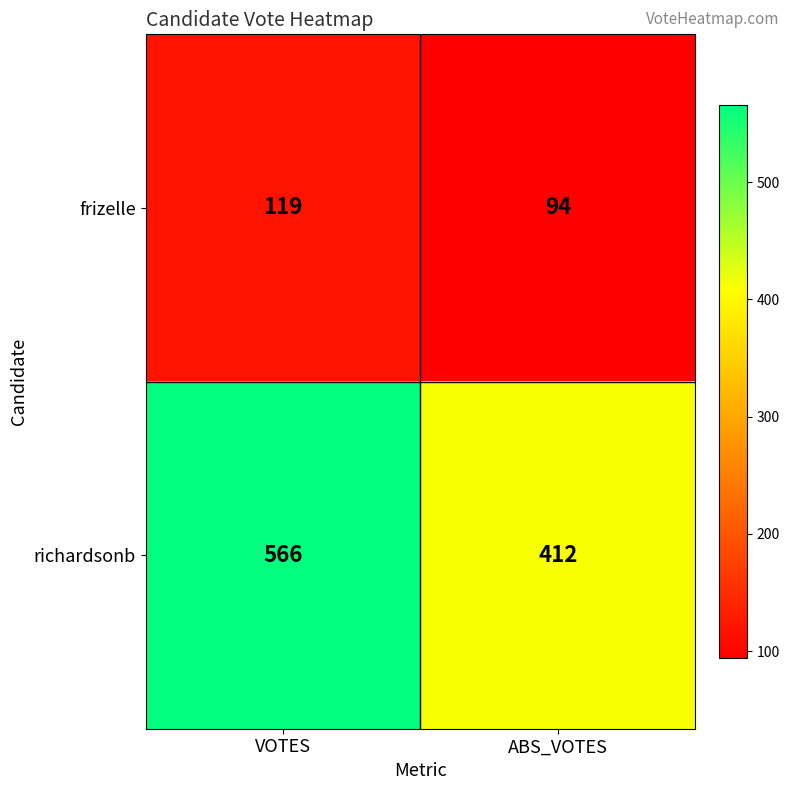

At how many categories does at least one series exceed 527?

1